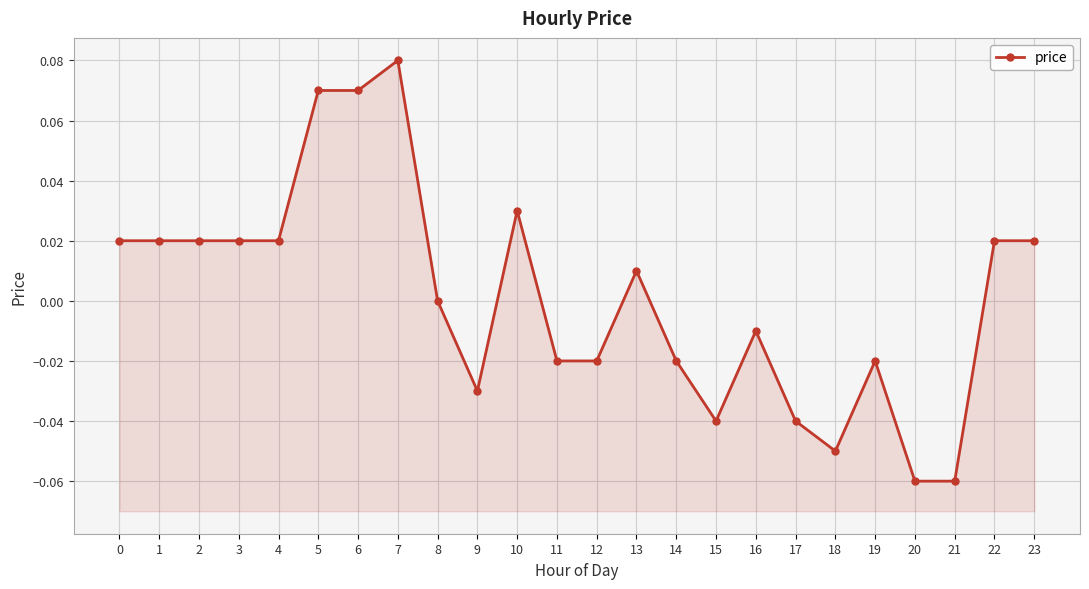

Reading left to right, list all the values displayed in this chart.

0.0	0.0	0.0	0.0	0.0	0.1	0.1	0.1	0.0	-0.0	0.0	-0.0	-0.0	0.0	-0.0	-0.0	-0.0	-0.0	-0.1	-0.0	-0.1	-0.1	0.0	0.0